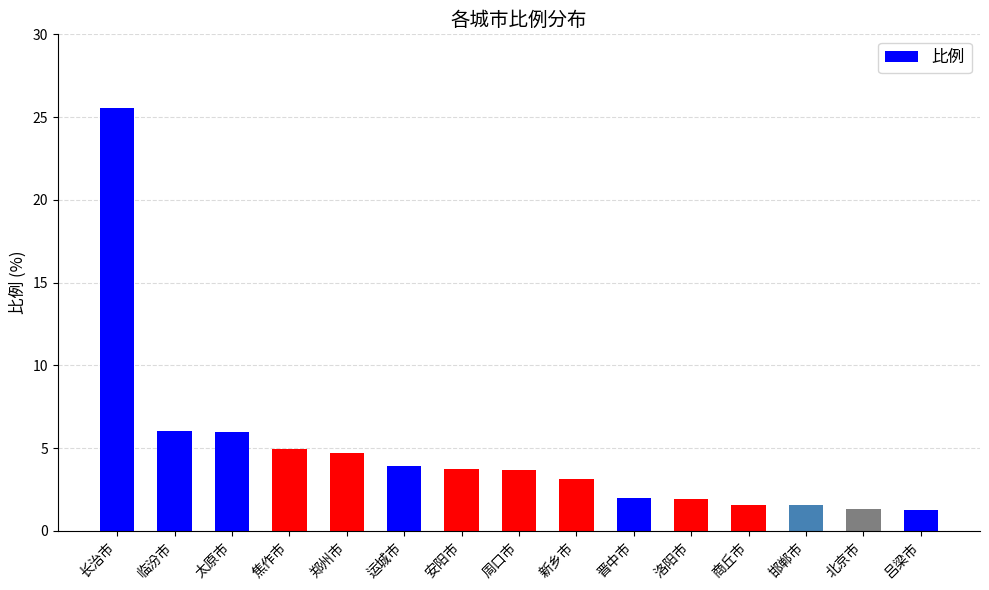

What is the average value?

4.8